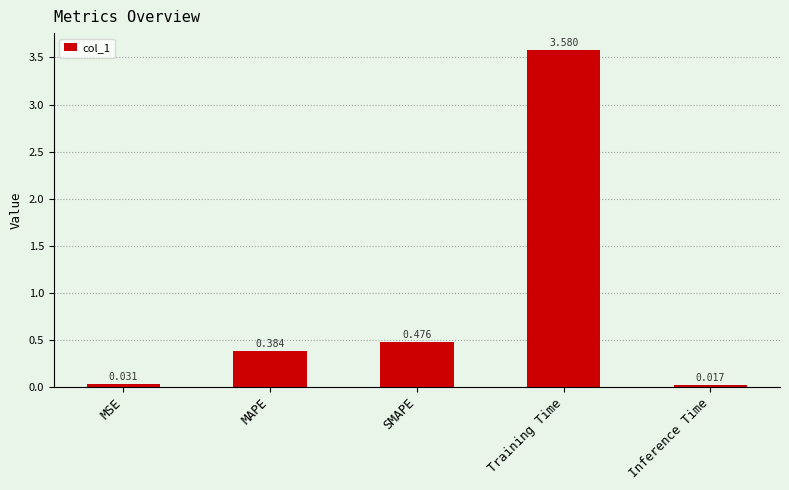

At which label is the value closest to 1?

SMAPE